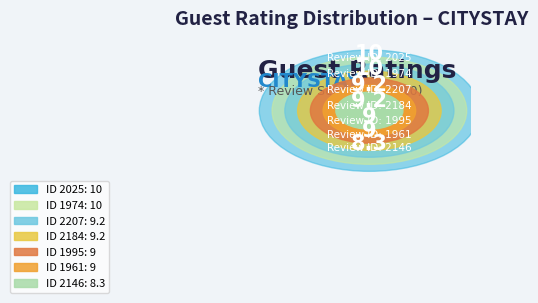

To the nearest percent, what percentage of the pie is 1974?

15%